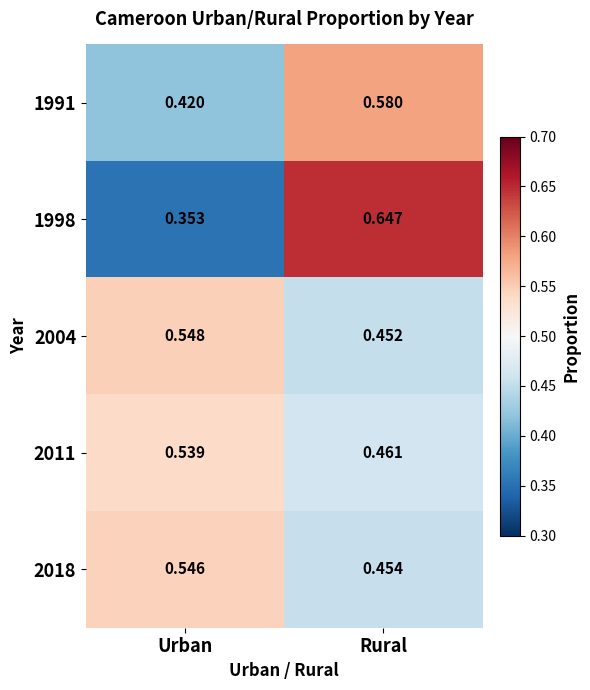

At which label does 2004 reach its peak?

Urban